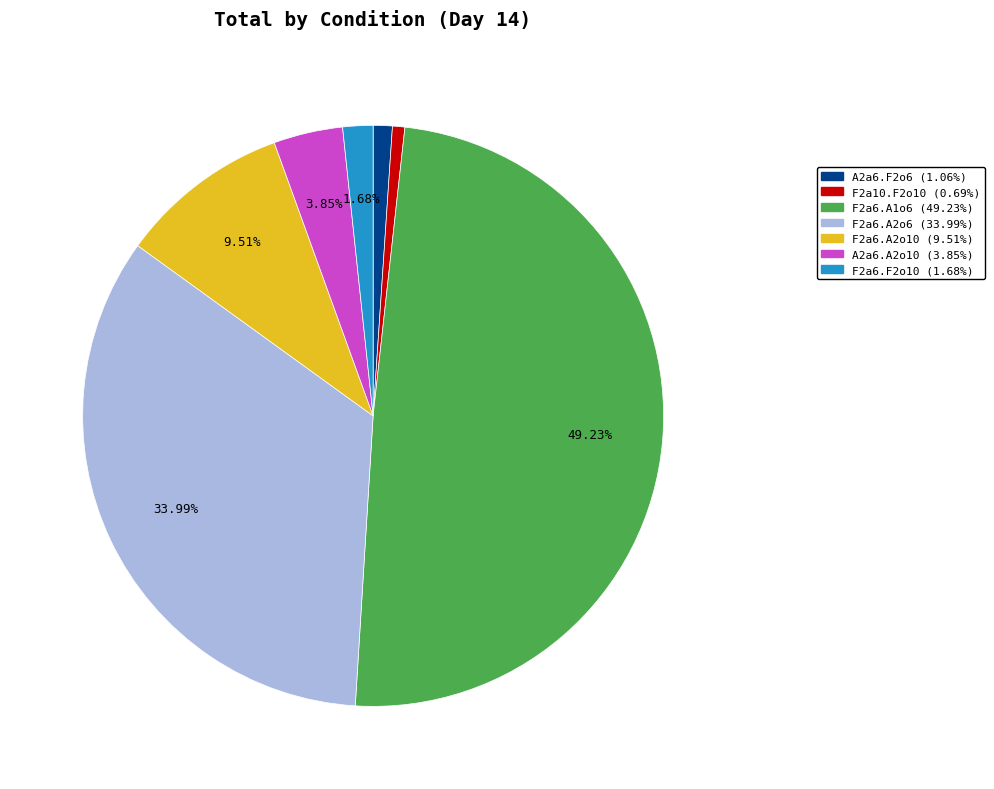

Does F2a6.A2o10 represent more than half of the total?

No